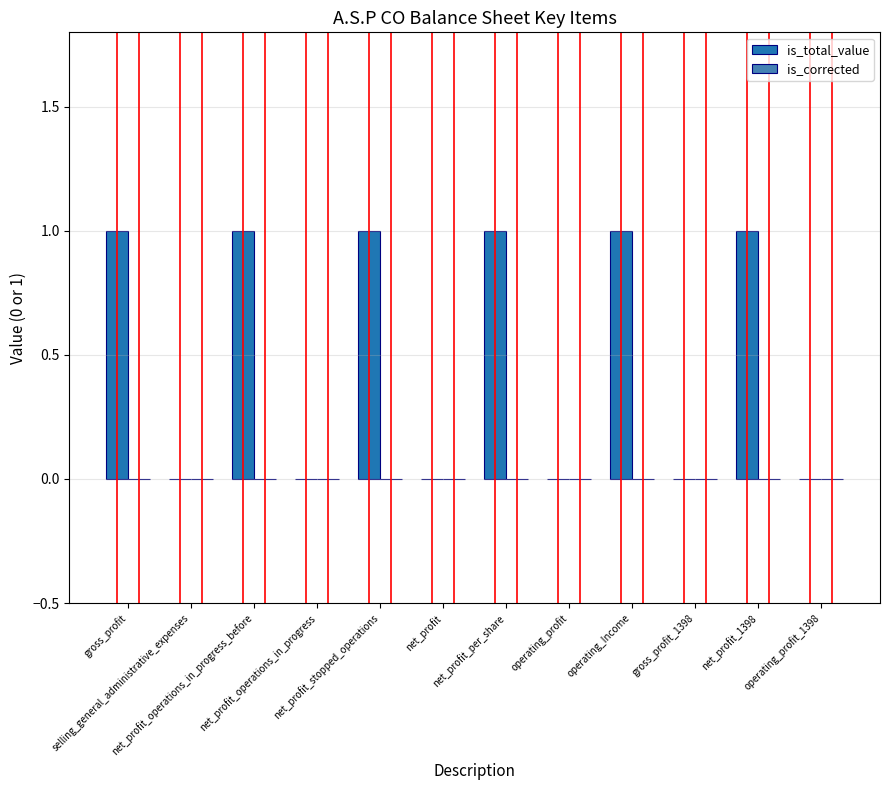

Are the bars horizontal?

No